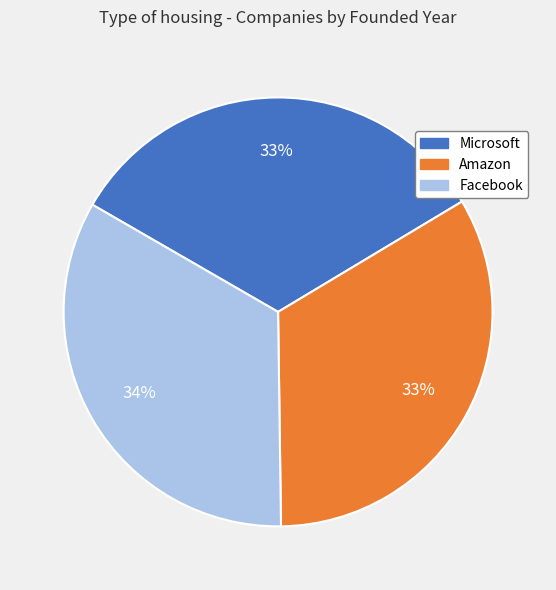

How many segments does this pie chart have?

3